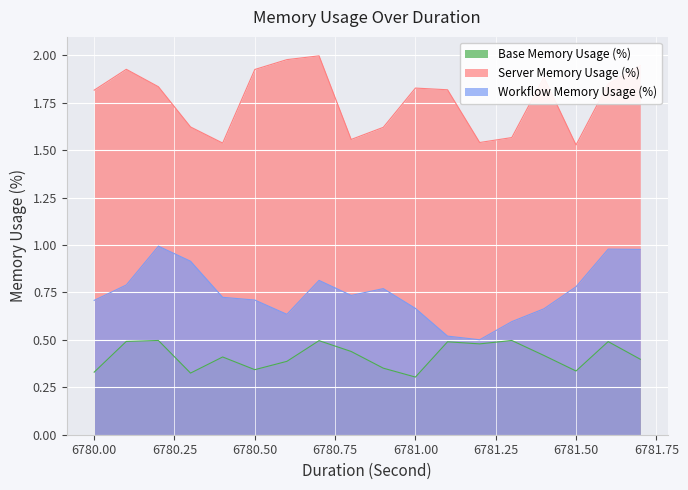

True or false: Base Memory Usage (%) and Server Memory Usage (%) cross at least once.

False